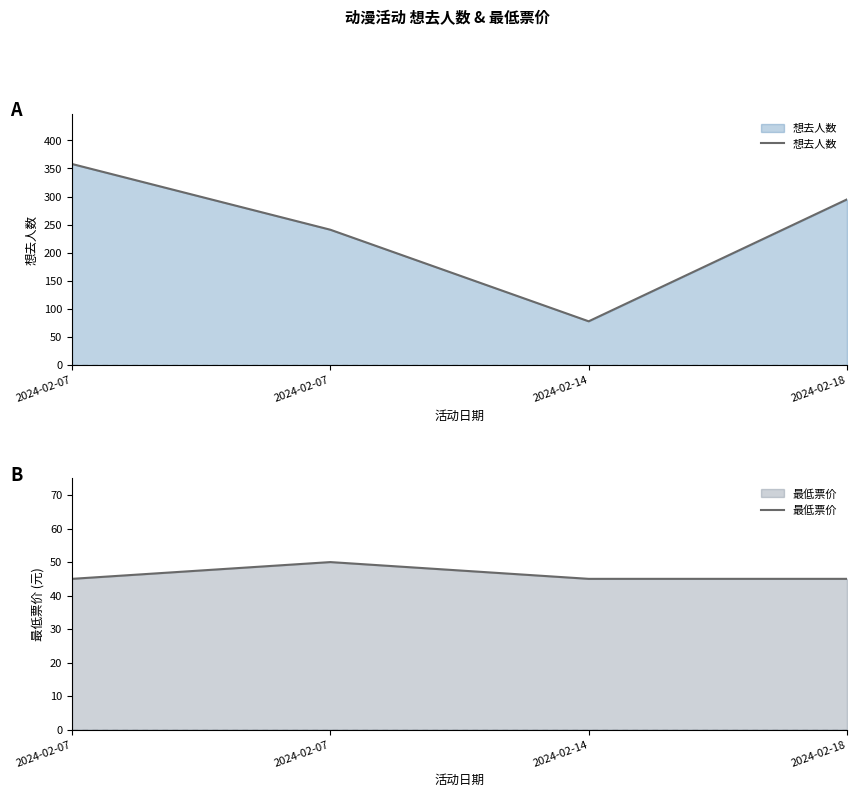

True or false: 最低票价 has a value of 76 at 2024-02-07.

False